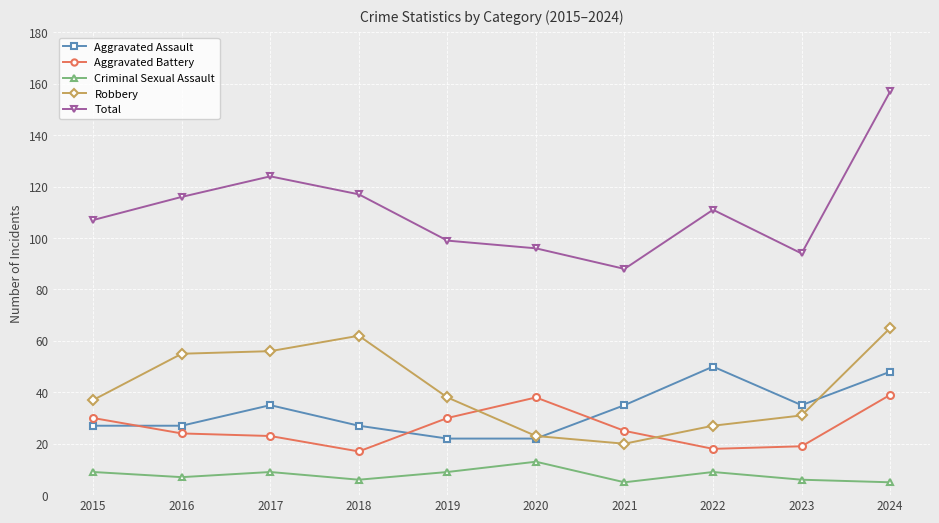

How many Aggravated Assault values are between 27 and 35?

6